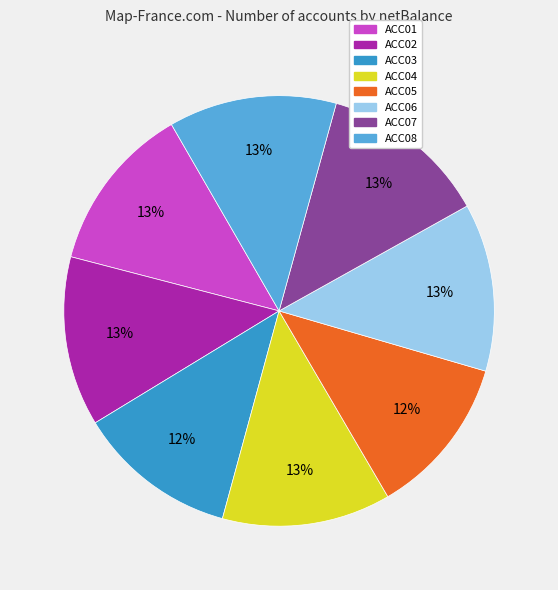

True or false: ACC06 accounts for 4% of the total.

False